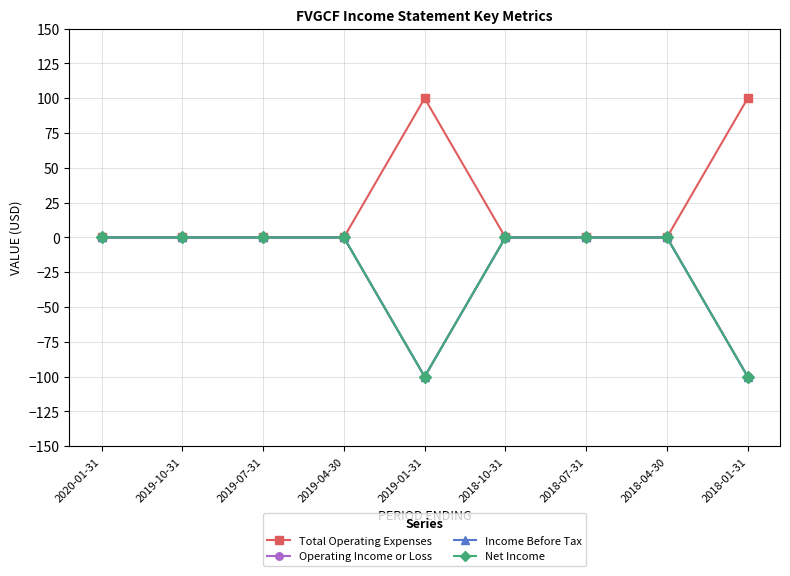

Does the chart have visible grid lines?

Yes